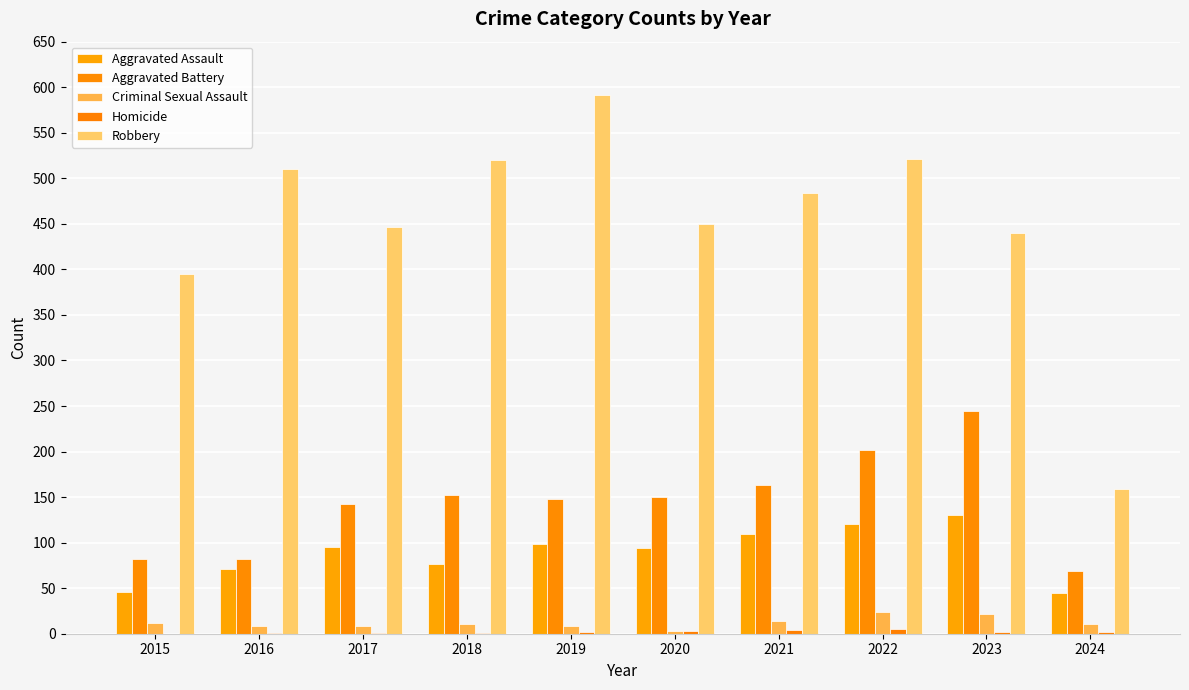

Are the bars grouped side by side (vs. stacked)?

Yes